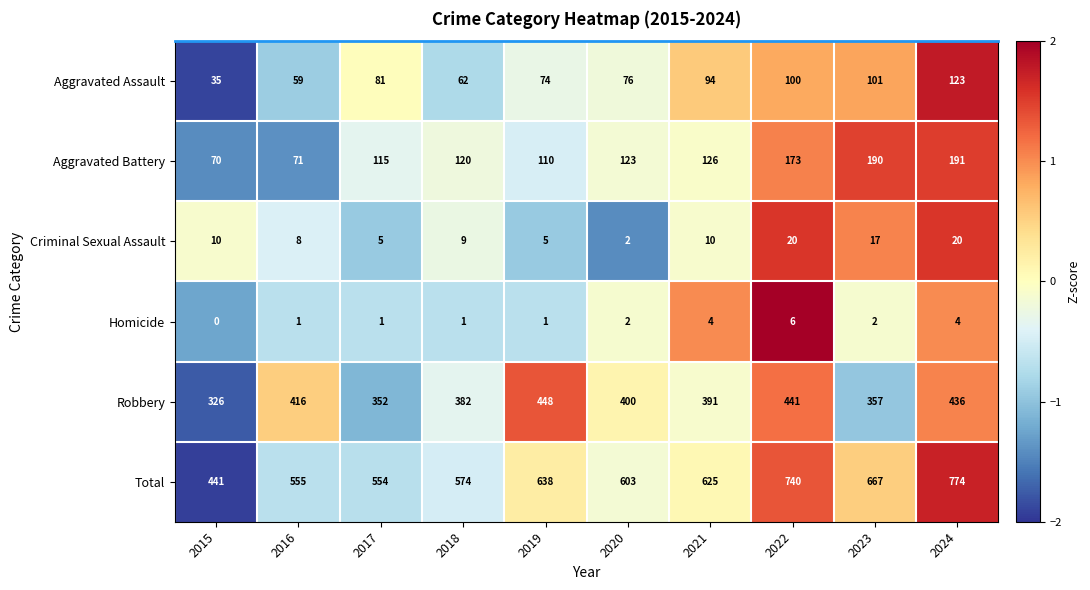

At 2015, list the series in order from largest to smallest.

Total, Robbery, Aggravated Battery, Aggravated Assault, Criminal Sexual Assault, Homicide